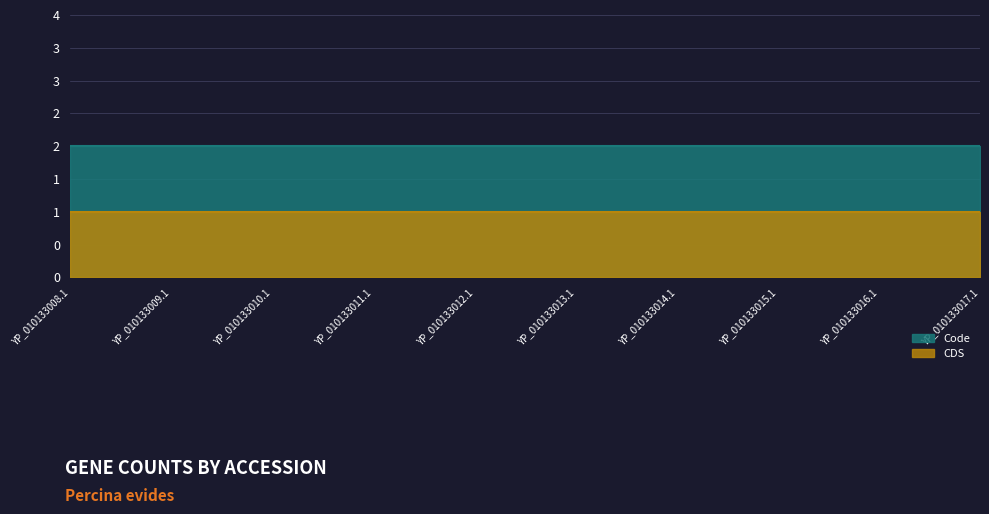

True or false: Code has a value of 2 at YP_010133011.1.

True